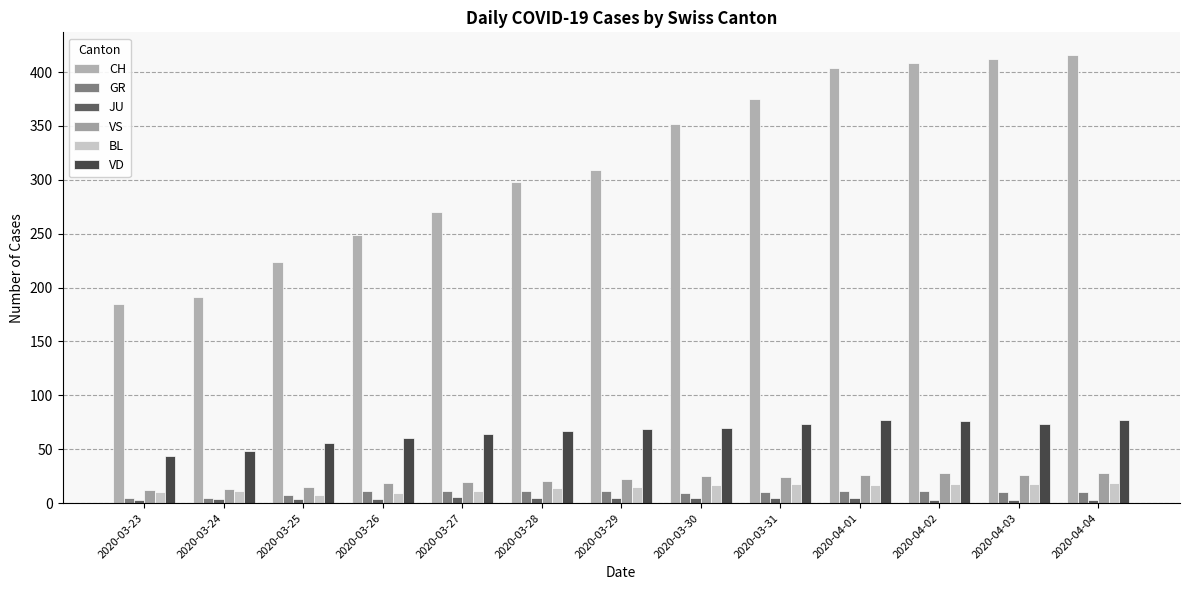

Is it true that VS equals 21 at 2020-03-23?

False